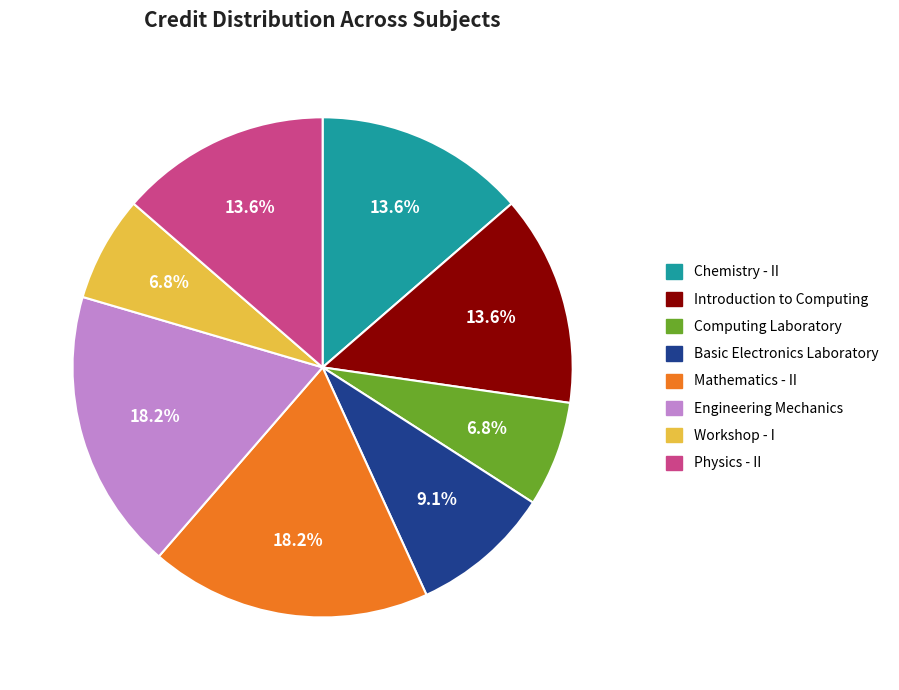

What percentage is the Chemistry - II slice, to the nearest percent?

14%